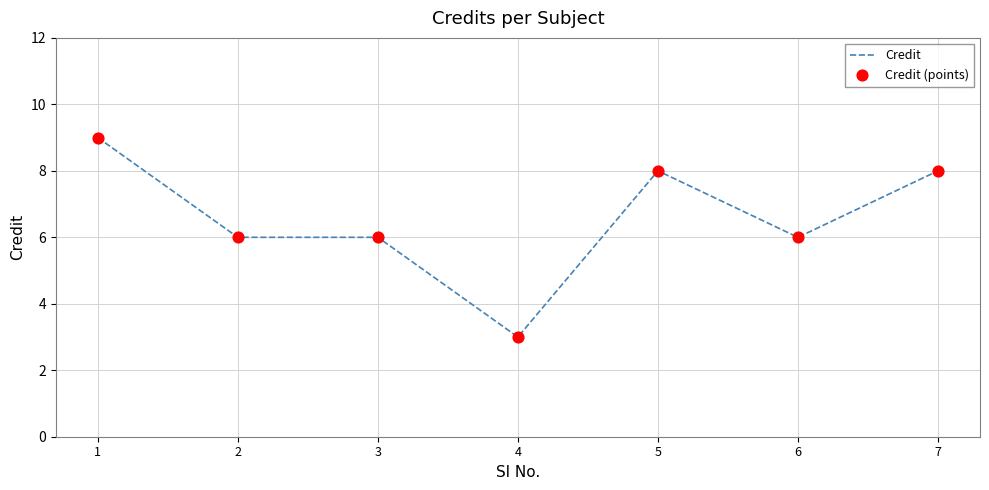

Between 4 and 7, which is larger?

7